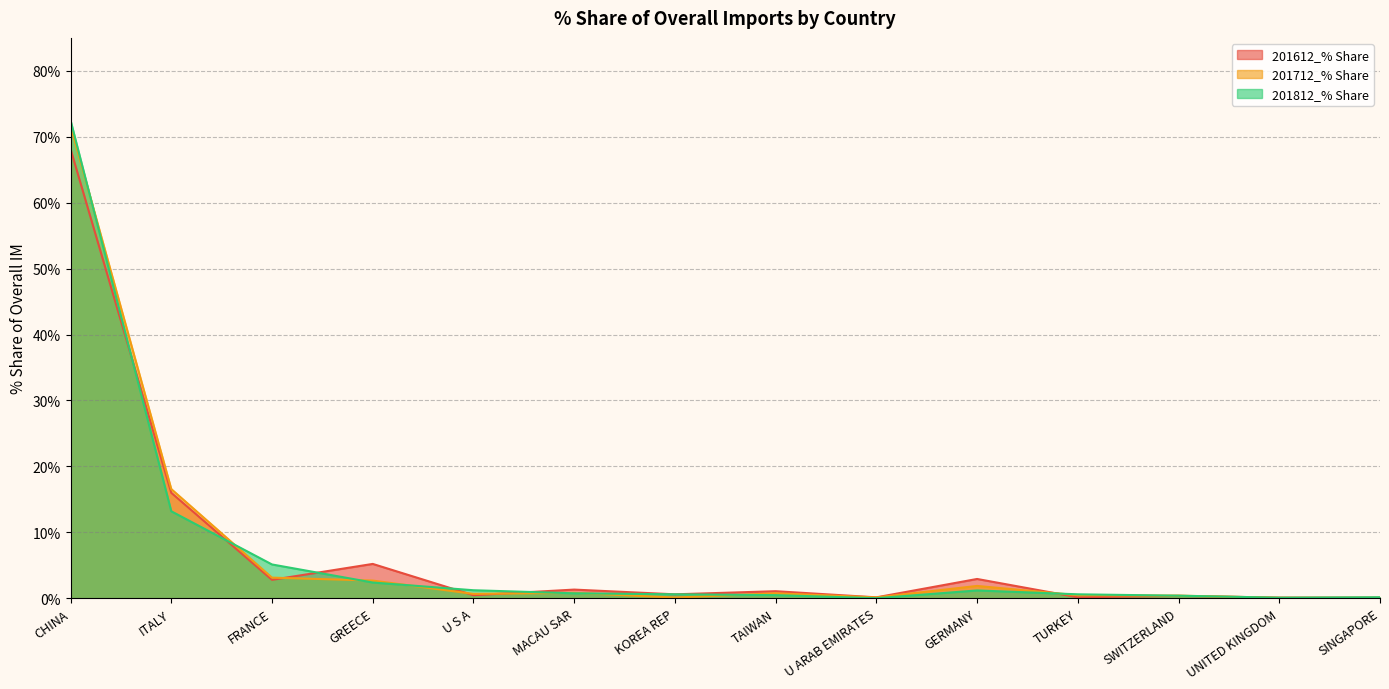

What is the lowest value of the 201712_% Share series?

0.1